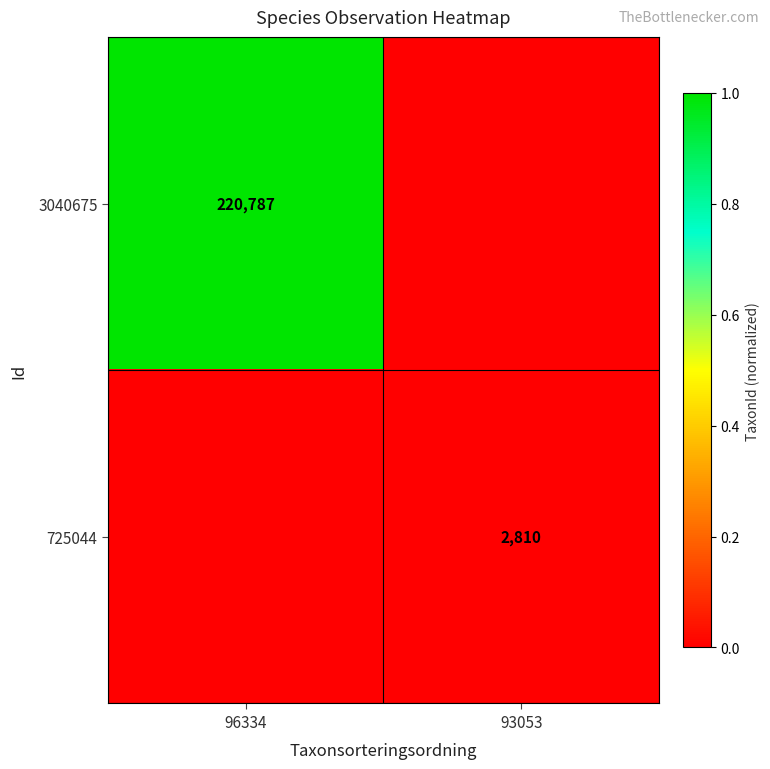

Rank the series by their average value, from lowest to highest.

725044, 3040675